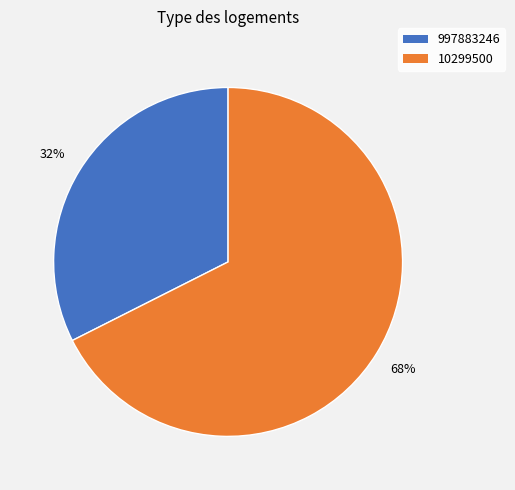

Combined, do 10299500 and 997883246 account for over 50%?

Yes